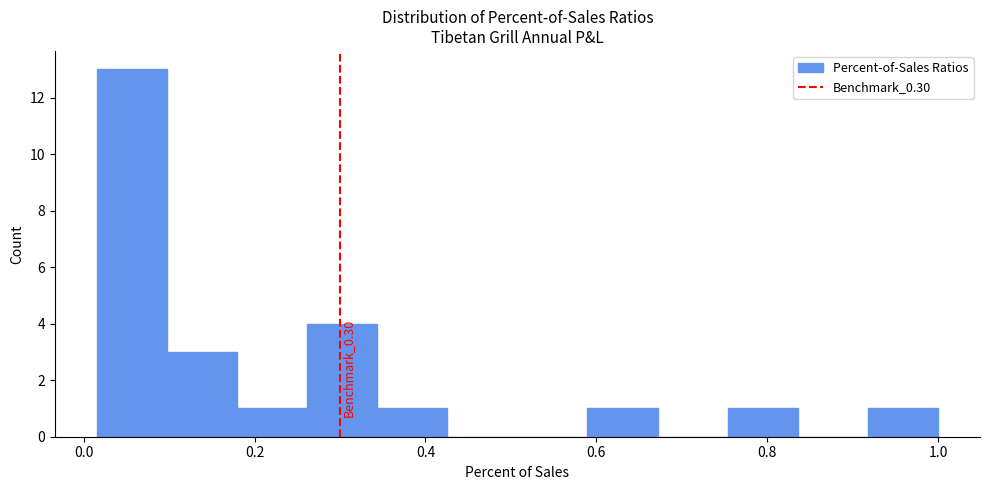

Which range on the x-axis has the tallest bar?

0.02 to 0.10